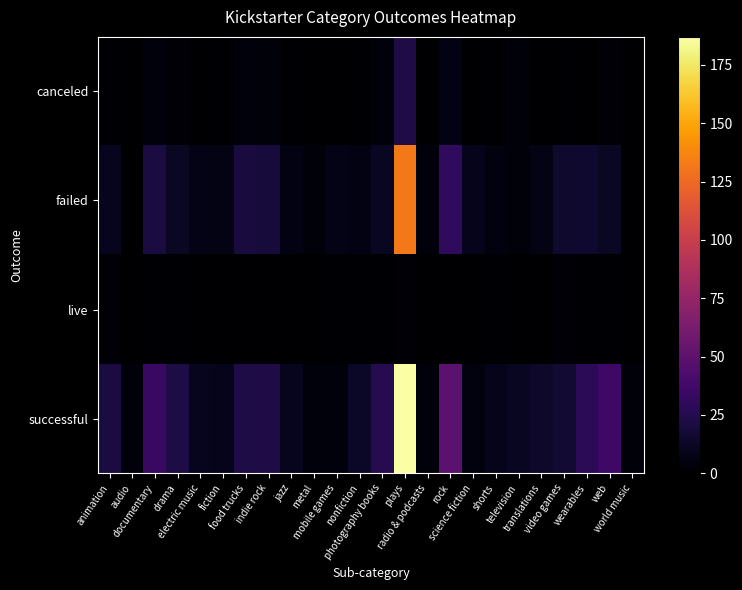

Reading right to left, what are all the values shown in this chart?

canceled: world music=0	web=2	wearables=0	video games=1	translations=0	television=3	shorts=1	science fiction=0	rock=6	radio & podcasts=0	plays=23	photography books=4	nonfiction=1	mobile games=0	metal=0	jazz=1	indie rock=3	food trucks=4	fiction=1	electric music=0	drama=2	documentary=4	audio=0	animation=1
failed: world music=0	web=12	wearables=16	video games=15	translations=7	television=3	shorts=5	science fiction=9	rock=30	radio & podcasts=4	plays=132	photography books=11	nonfiction=6	mobile games=8	metal=3	jazz=6	indie rock=19	food trucks=20	fiction=7	electric music=8	drama=12	documentary=21	audio=0	animation=10
live: world music=0	web=1	wearables=1	video games=2	translations=0	television=0	shorts=1	science fiction=0	rock=0	radio & podcasts=0	plays=2	photography books=1	nonfiction=1	mobile games=1	metal=0	jazz=0	indie rock=0	food trucks=0	fiction=0	electric music=0	drama=1	documentary=1	audio=0	animation=2
successful: world music=3	web=36	wearables=28	video games=17	translations=14	television=11	shorts=9	science fiction=5	rock=49	radio & podcasts=4	plays=187	photography books=26	nonfiction=13	mobile games=4	metal=4	jazz=10	indie rock=23	food trucks=22	fiction=9	electric music=10	drama=22	documentary=34	audio=4	animation=21